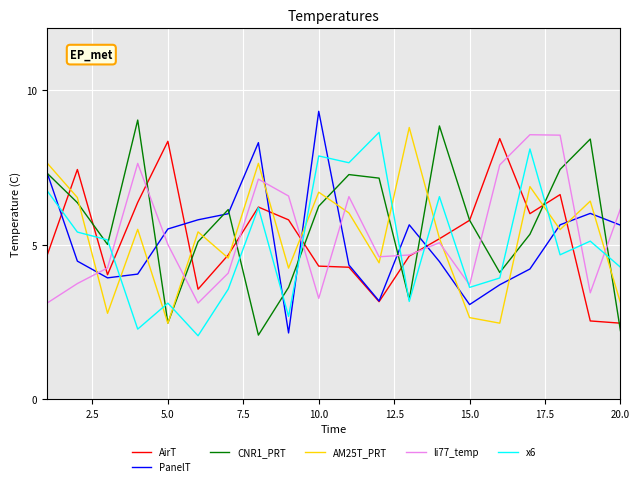

What is the sum of all CNR1_PRT values?

113.2